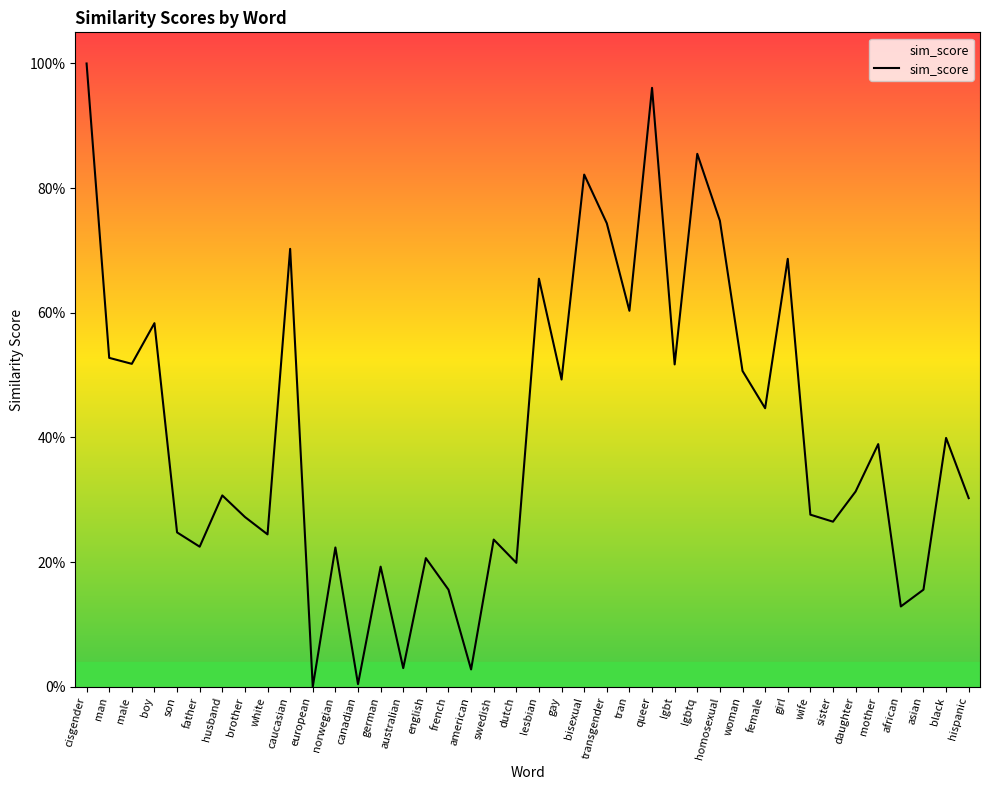

What is the change in value from french to lgbtq?

+0.7